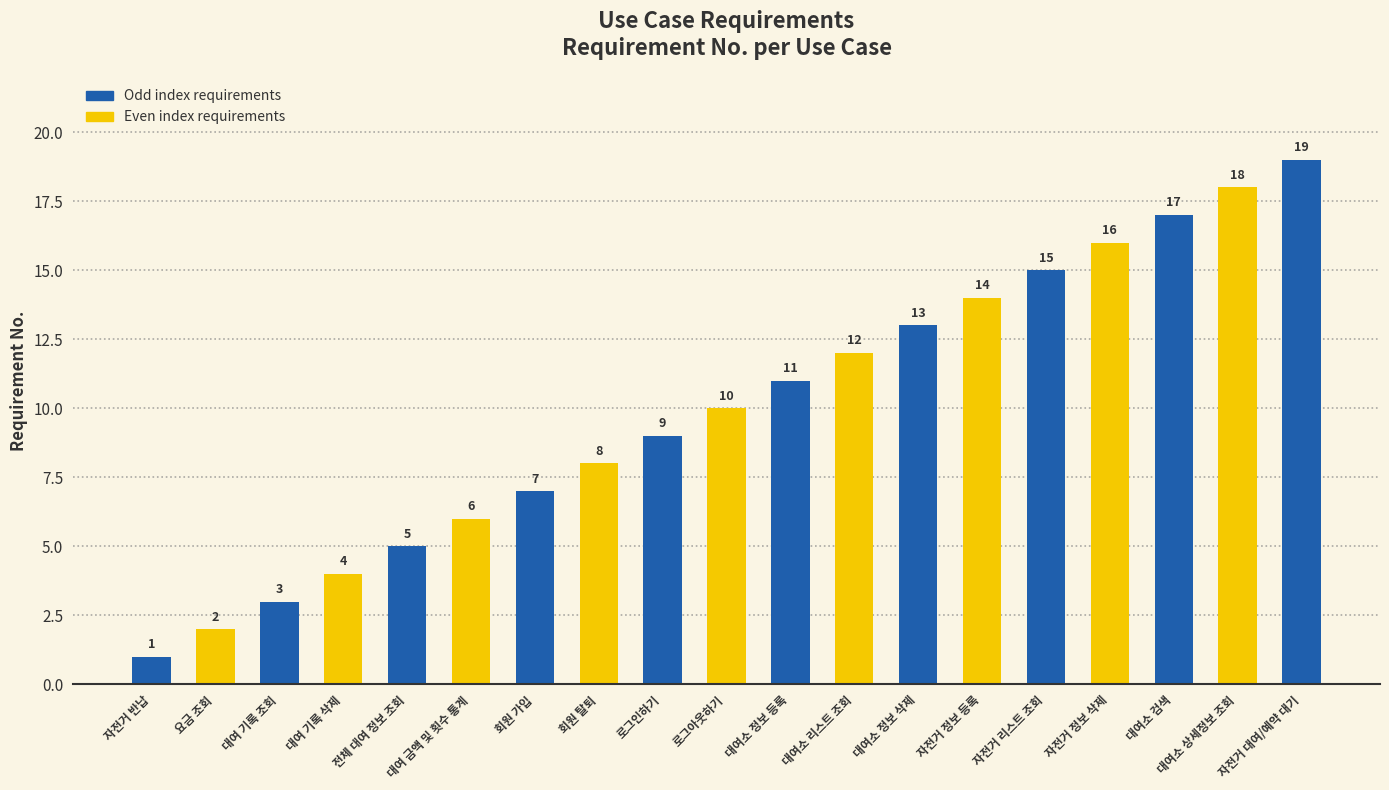

The value at 대여소 정보 등록 is 3. True or false?

False